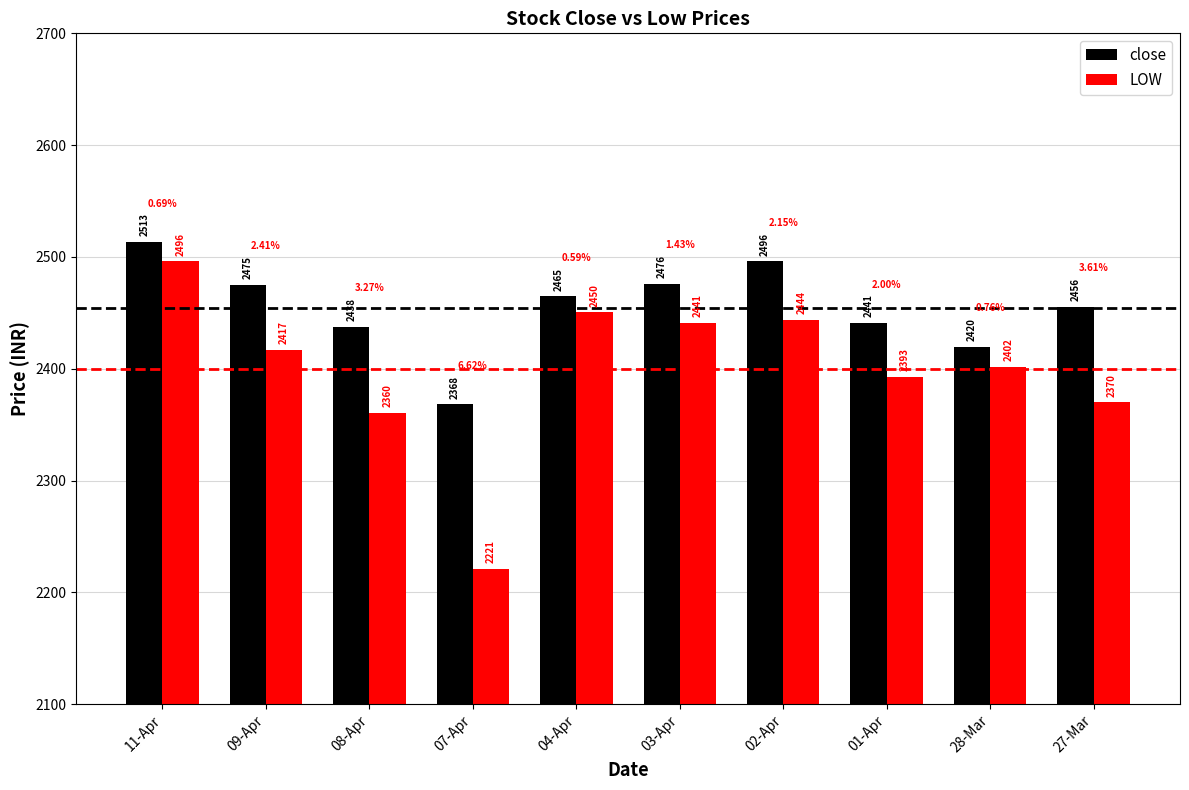

How many bars are there in total?

20